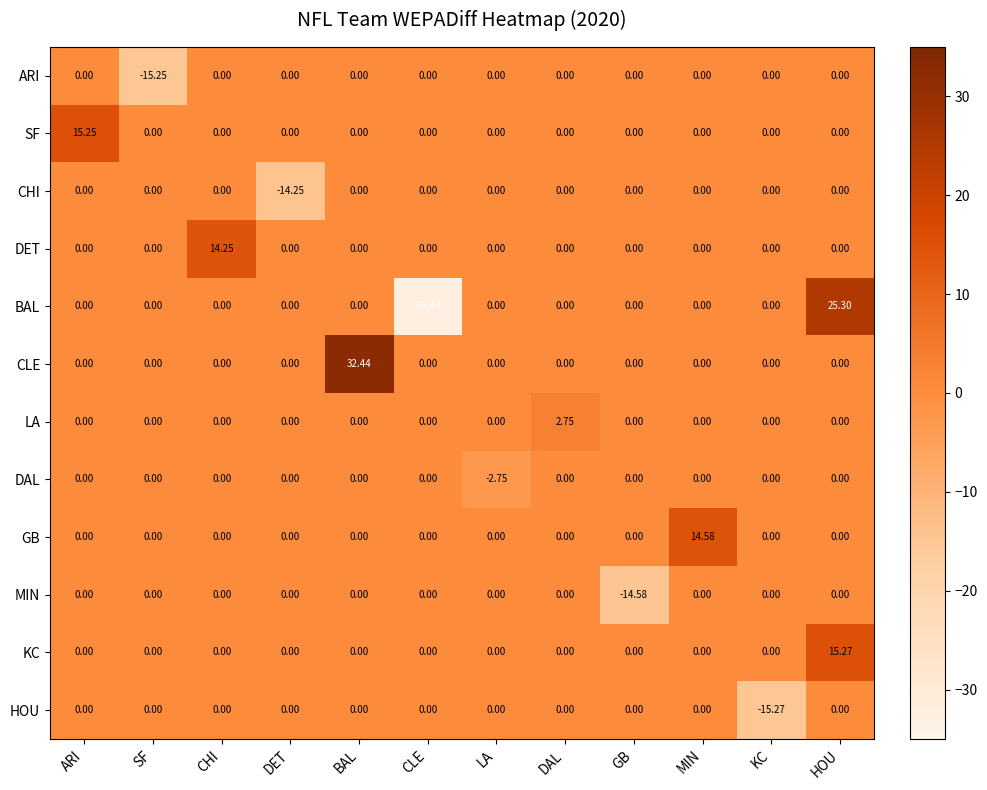

At which category is the sum across all series the highest?

HOU